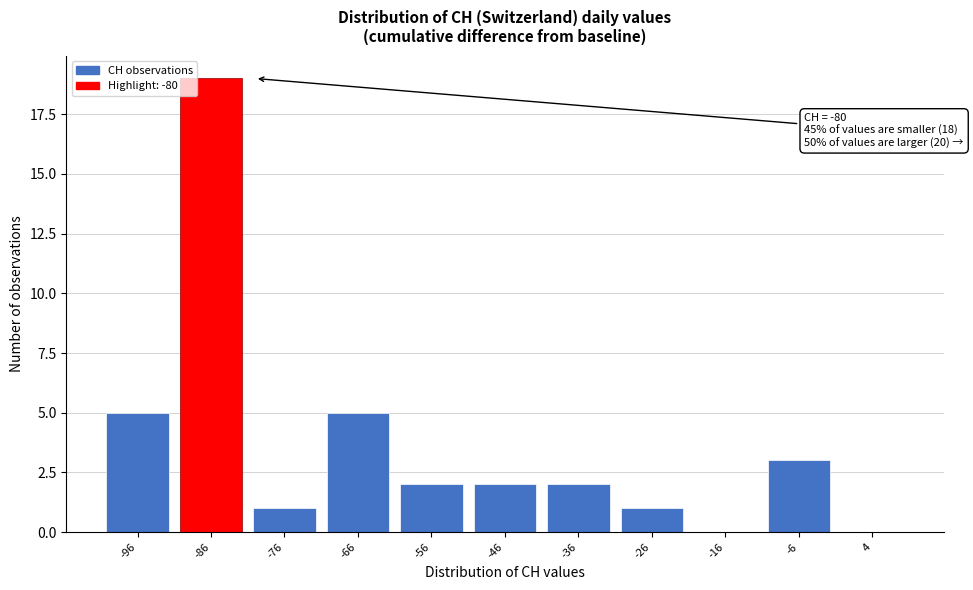

Reading left to right, what are all the values shown in this chart?

-96=5	-86=19	-76=1	-66=5	-56=2	-46=2	-36=2	-26=1	-16=0	-6=3	4=0